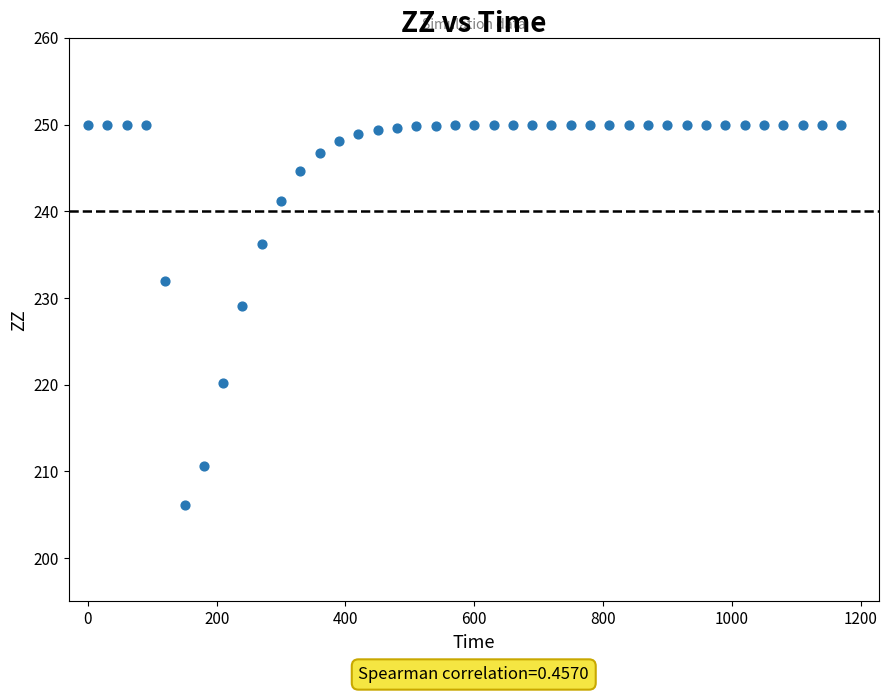

What Y value in the scatter plot is closest to 228?

229.1